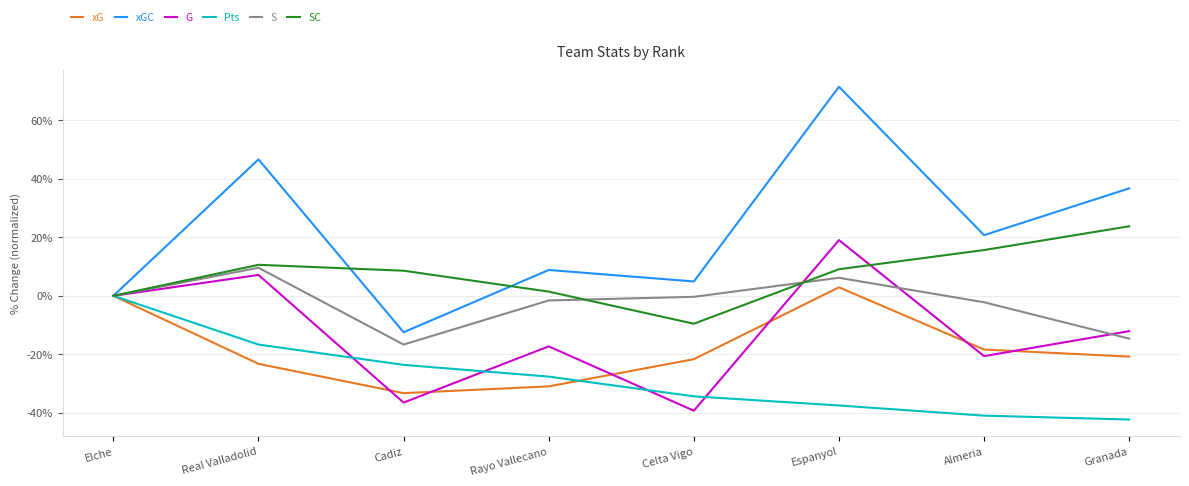

What is the sum of all SC values?

59.6